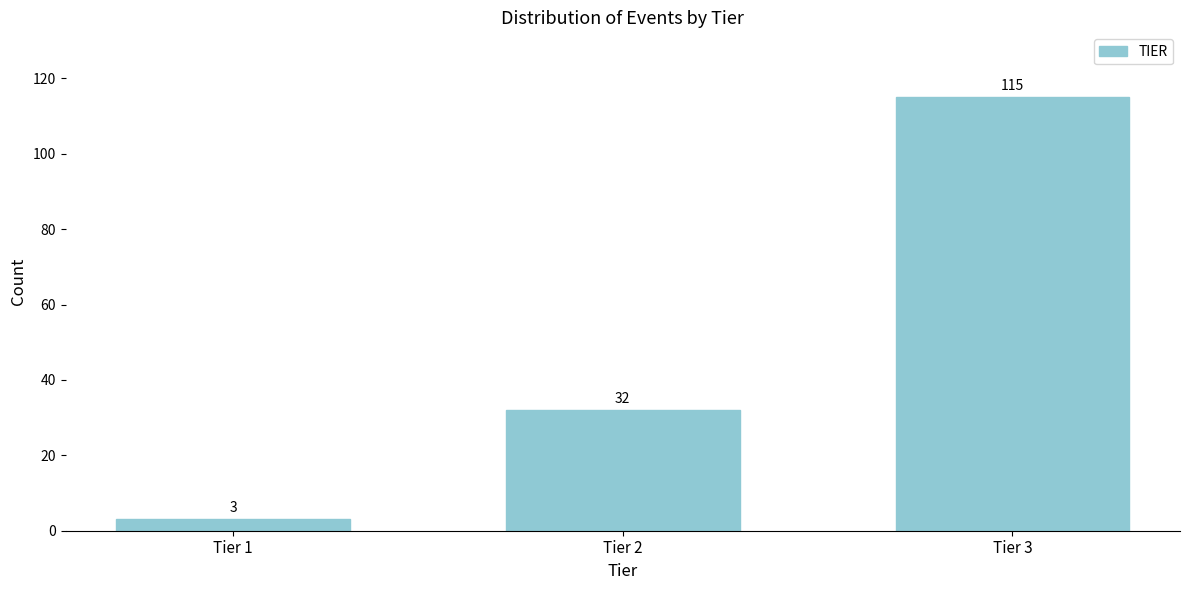

Reading left to right, list all the values displayed in this chart.

Tier 1=3	Tier 2=32	Tier 3=115